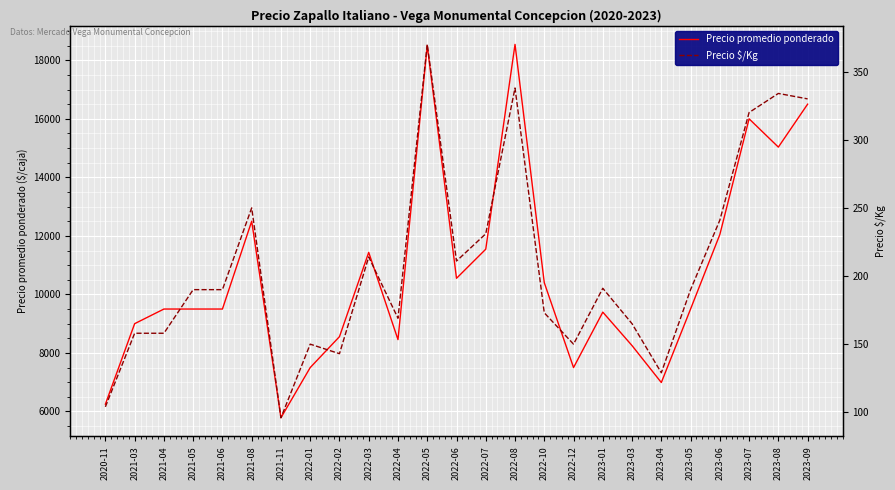

Which label corresponds to the smallest value in the chart?

2021-11